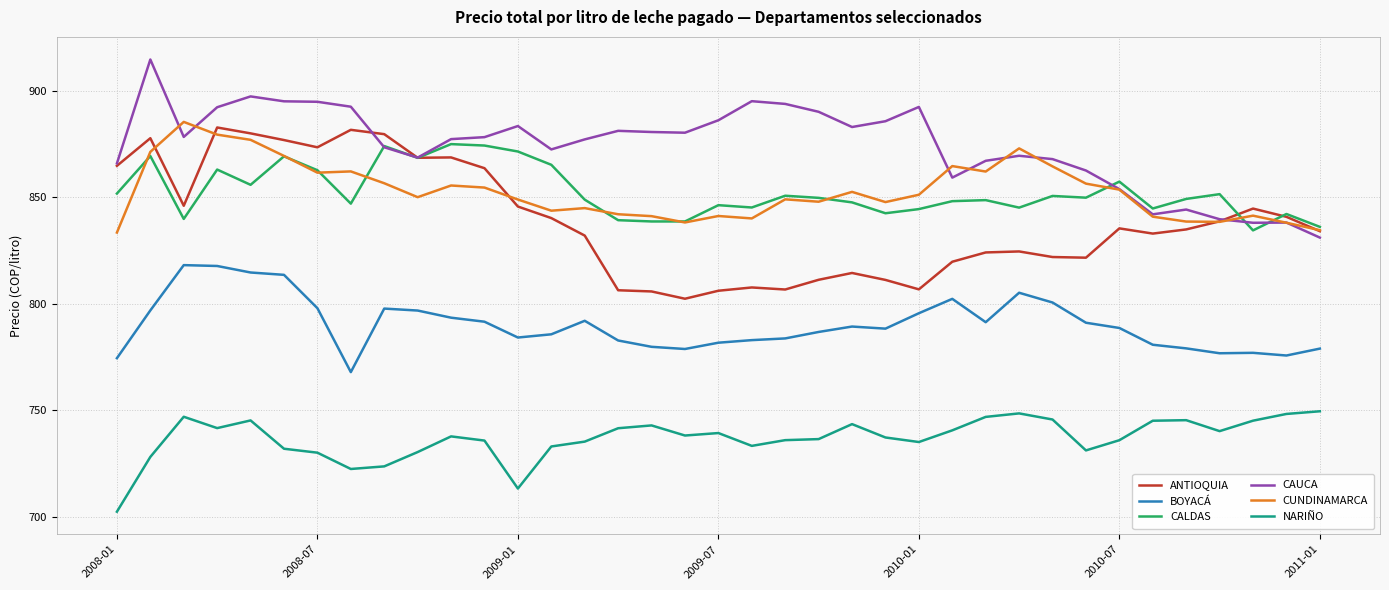

True or false: CALDAS and BOYACÁ intersect in this chart.

False